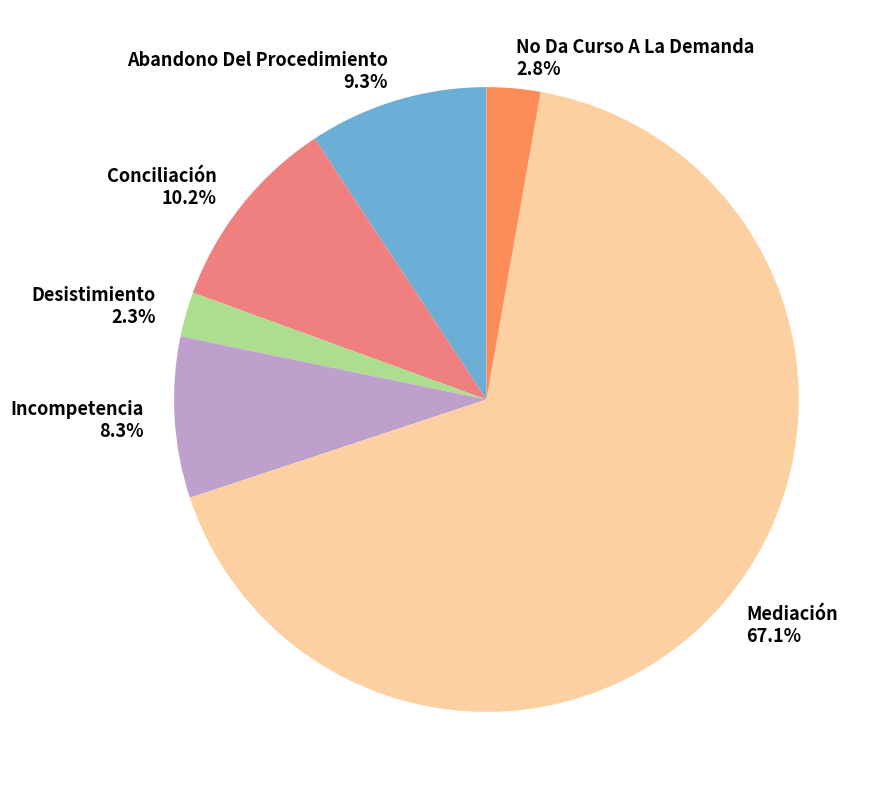

Does any single category account for the majority?

Yes